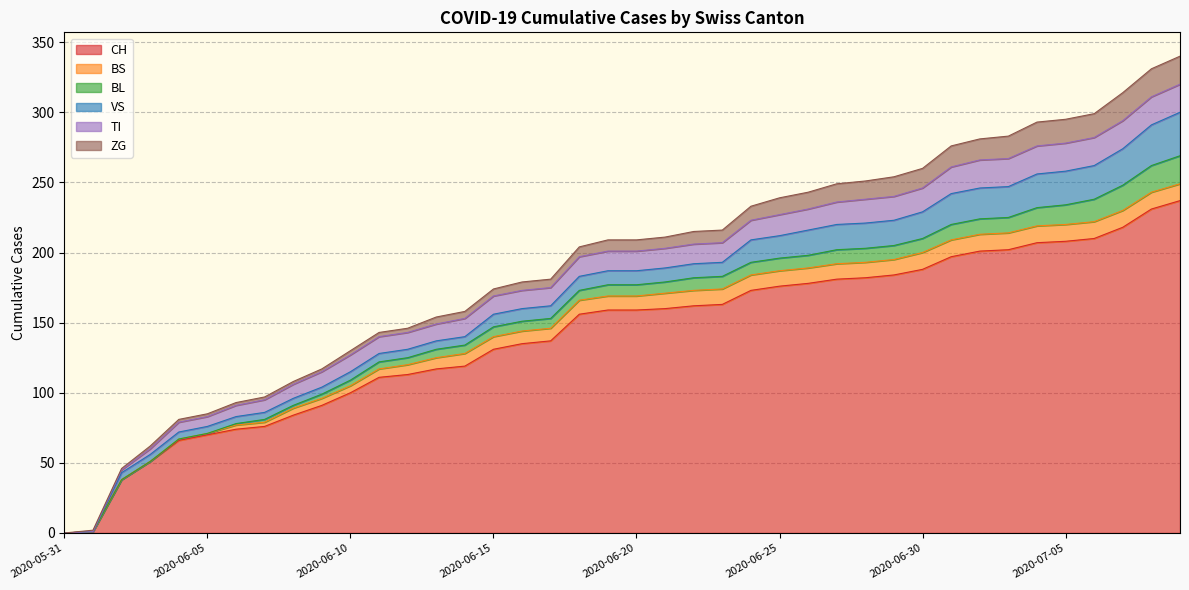

At which label does TI reach its minimum?

2020-05-31